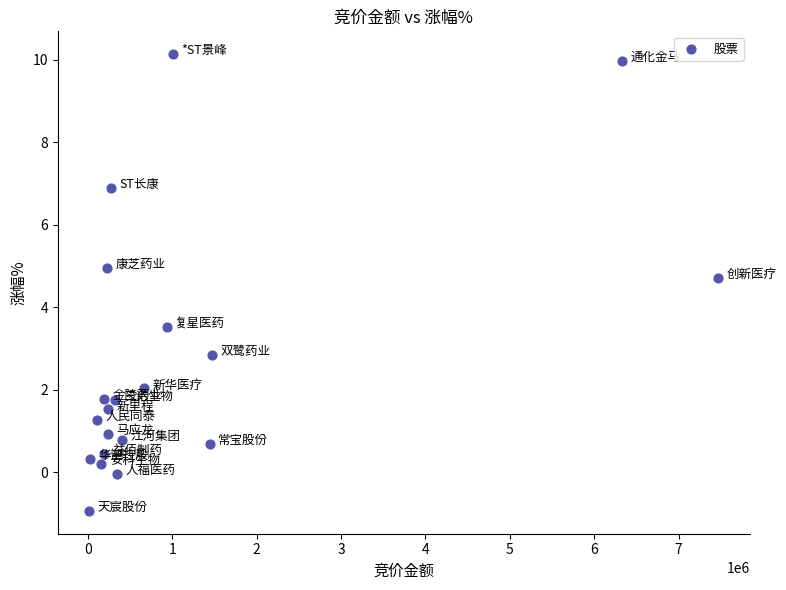

What Y value in the scatter plot is closest to 4?

3.5